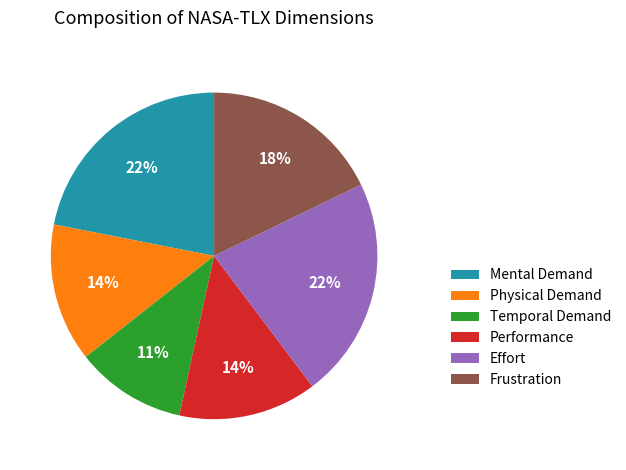

How many segments does this pie chart have?

6